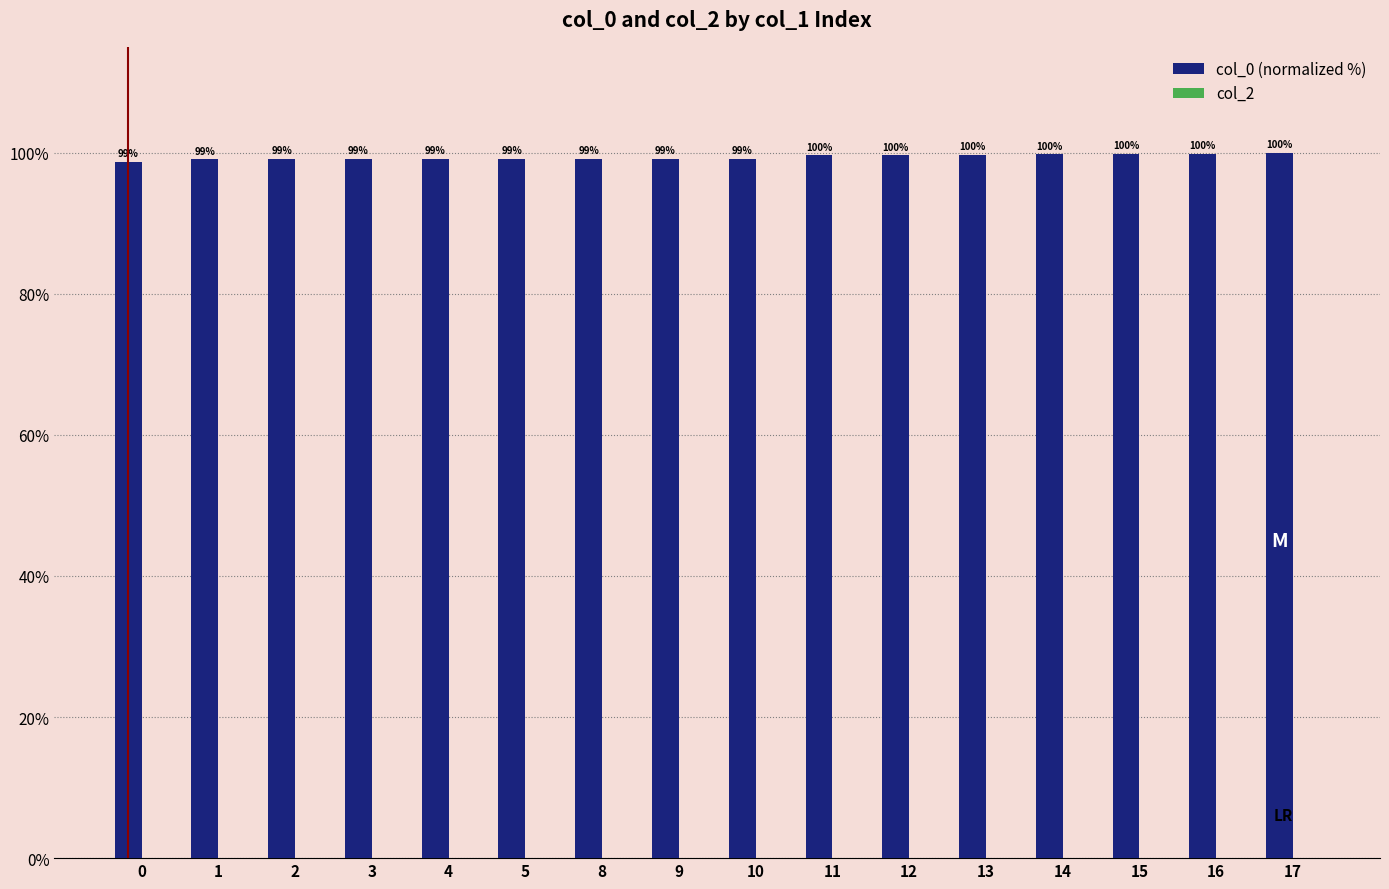

Which category has the highest value across all series?

17